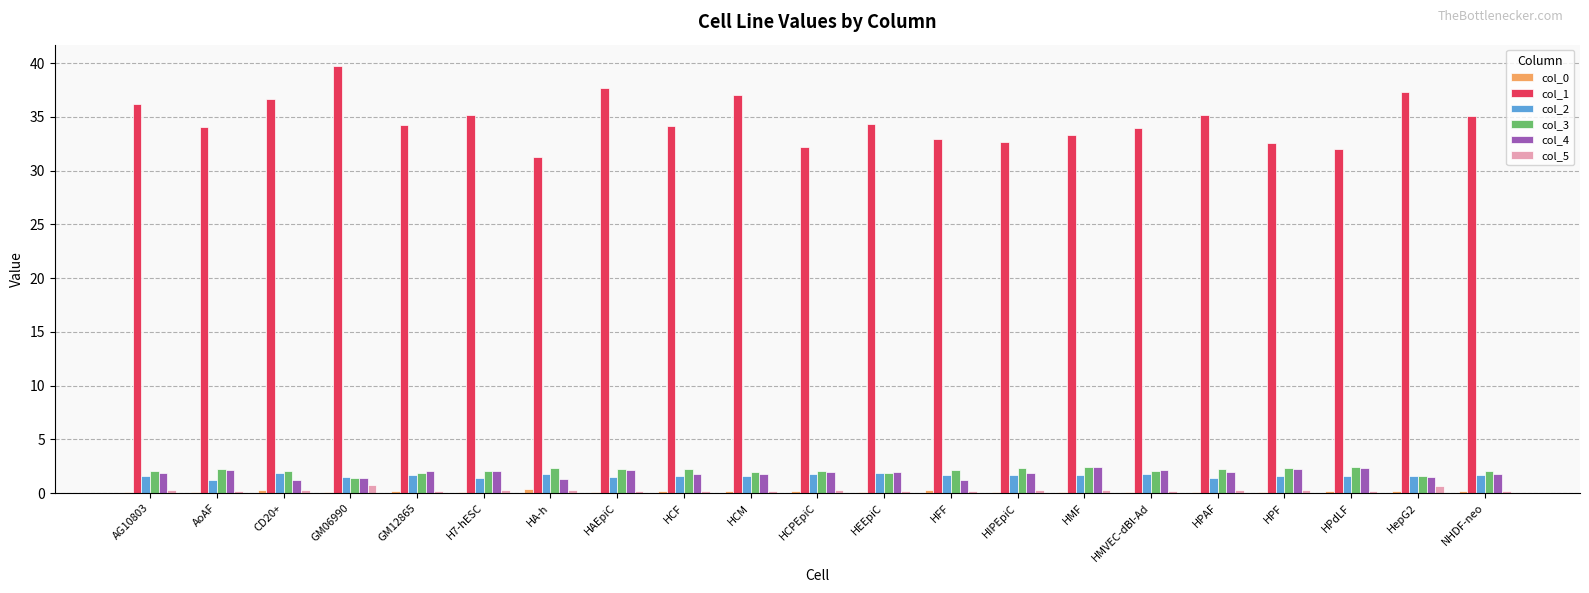

Is the value of col_1 at HCF greater than the value of col_5 at HPdLF?

Yes